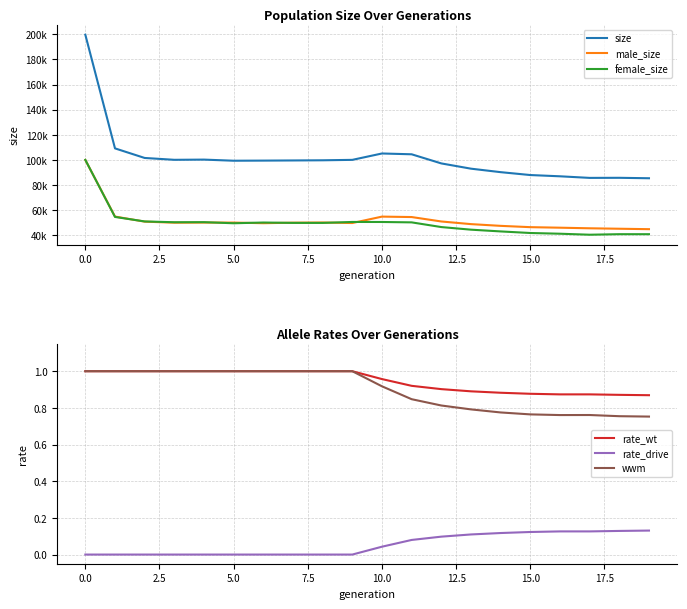

True or false: rate_drive and wwm cross at least once.

False